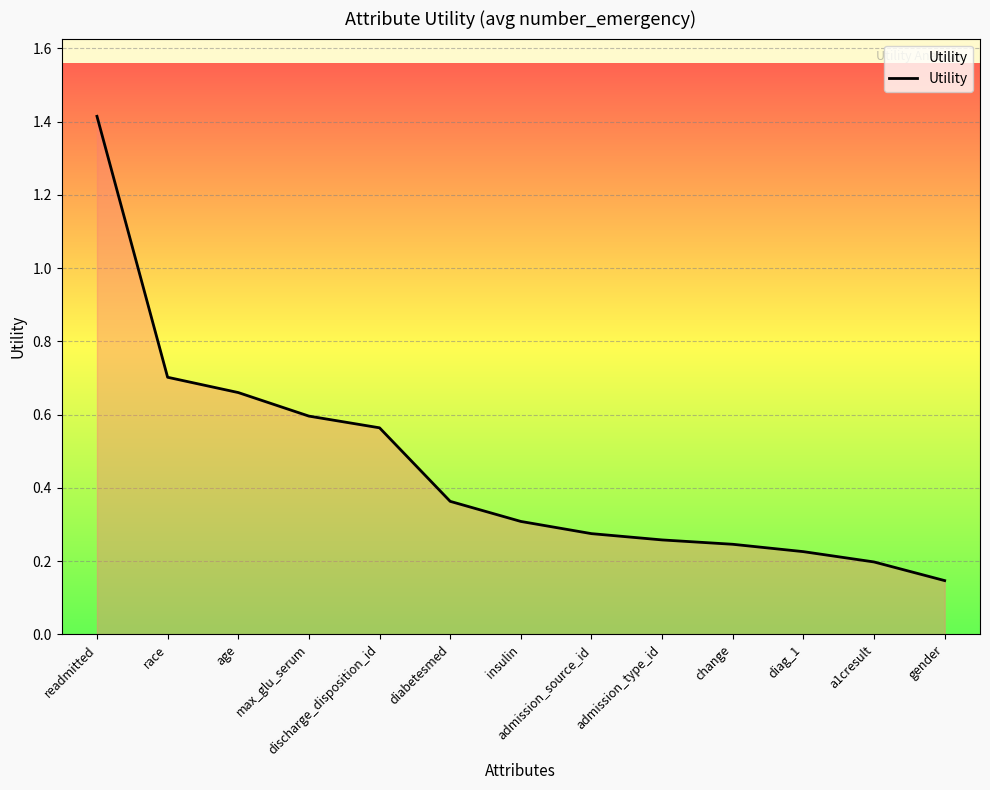

The value at admission_type_id is 0.3. True or false?

True